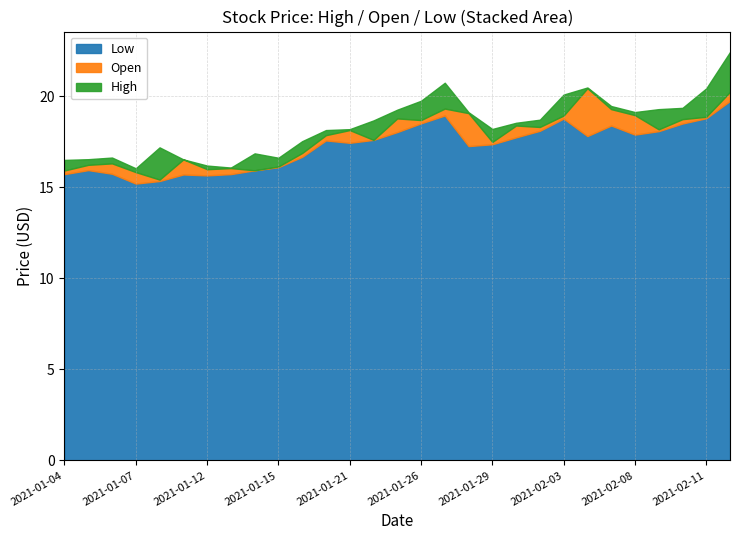

What is the difference between the maximum and second lowest values in the High series?

6.4